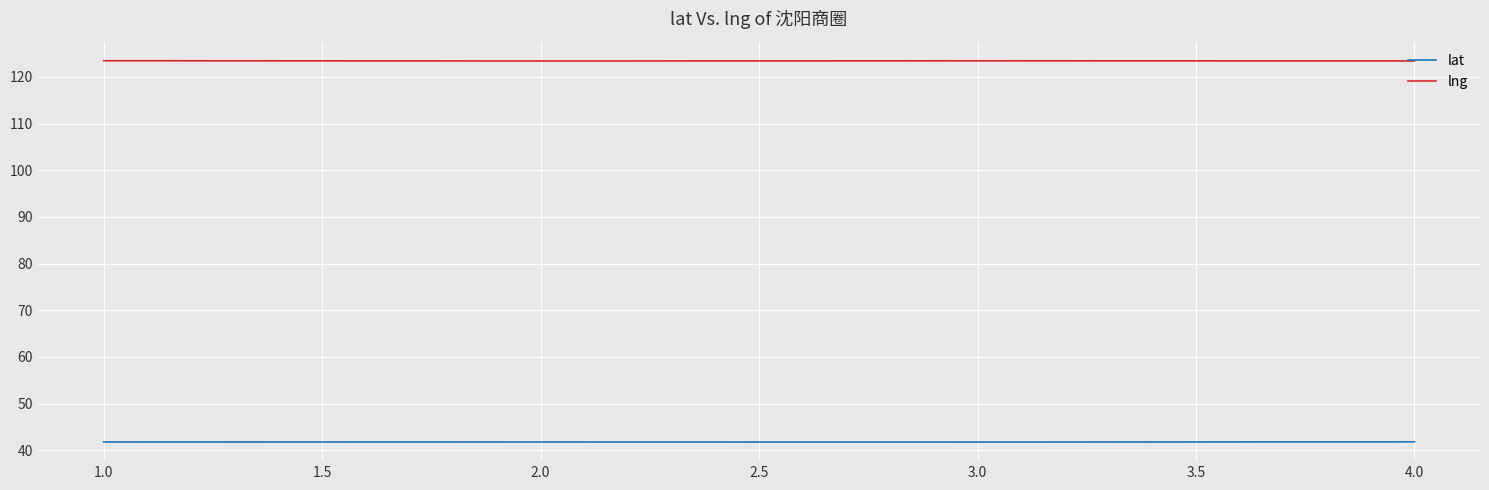

The lng series shows 51.6 at 2.0. True or false?

False